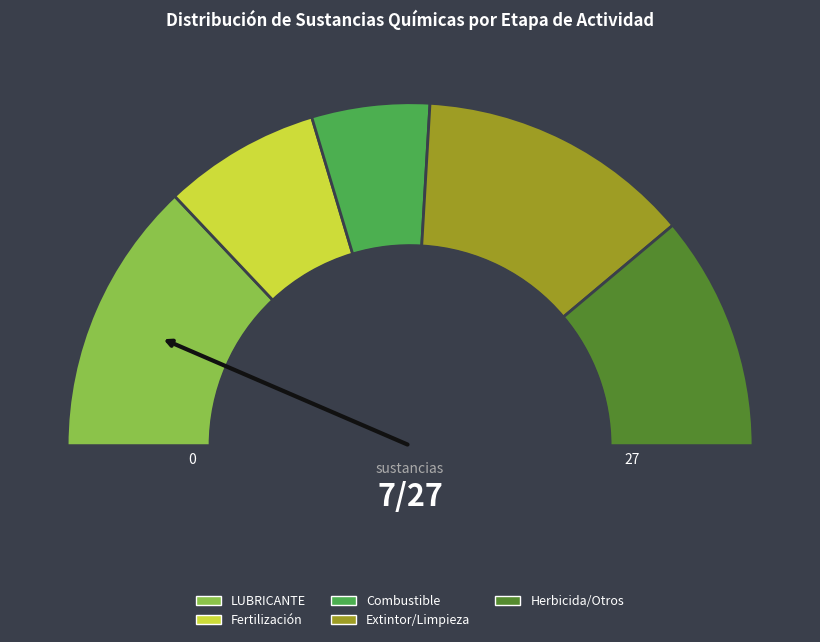

The LUBRICANTE slice represents 26% of the pie. True or false?

True